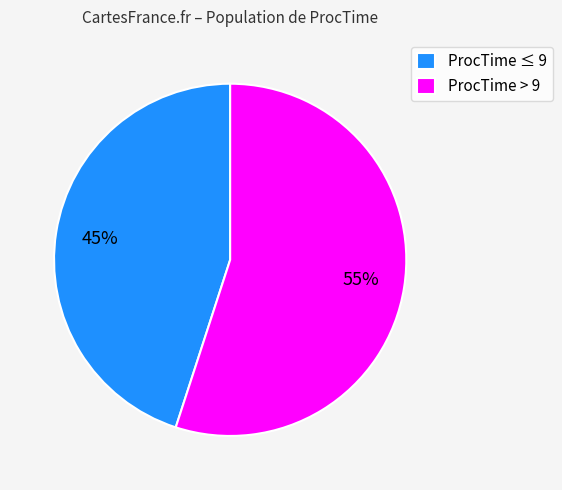

Is there any slice that represents more than half of the pie?

Yes